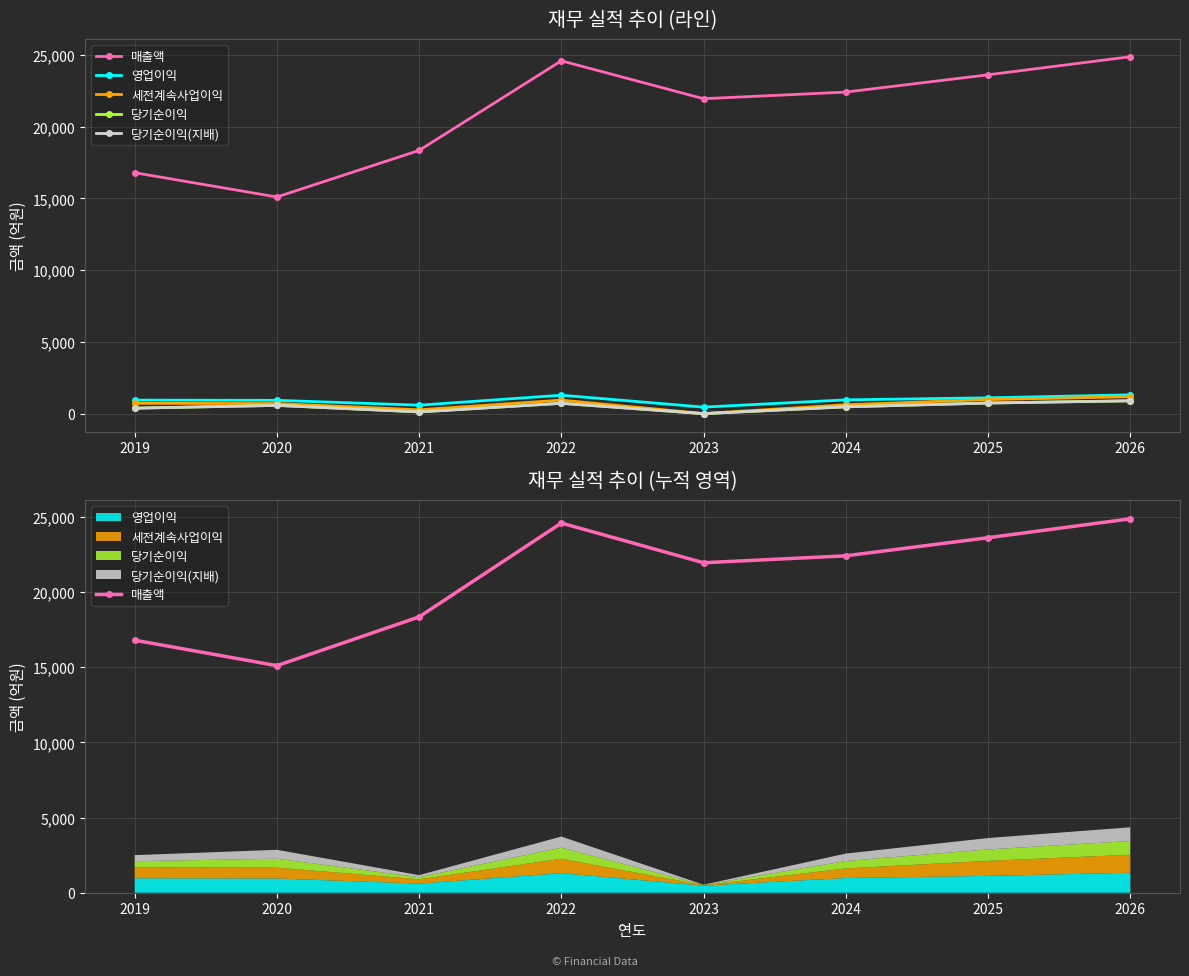

Rank the series by their maximum value, from lowest to highest.

당기순이익, 당기순이익(지배), 세전계속사업이익, 영업이익, 매출액